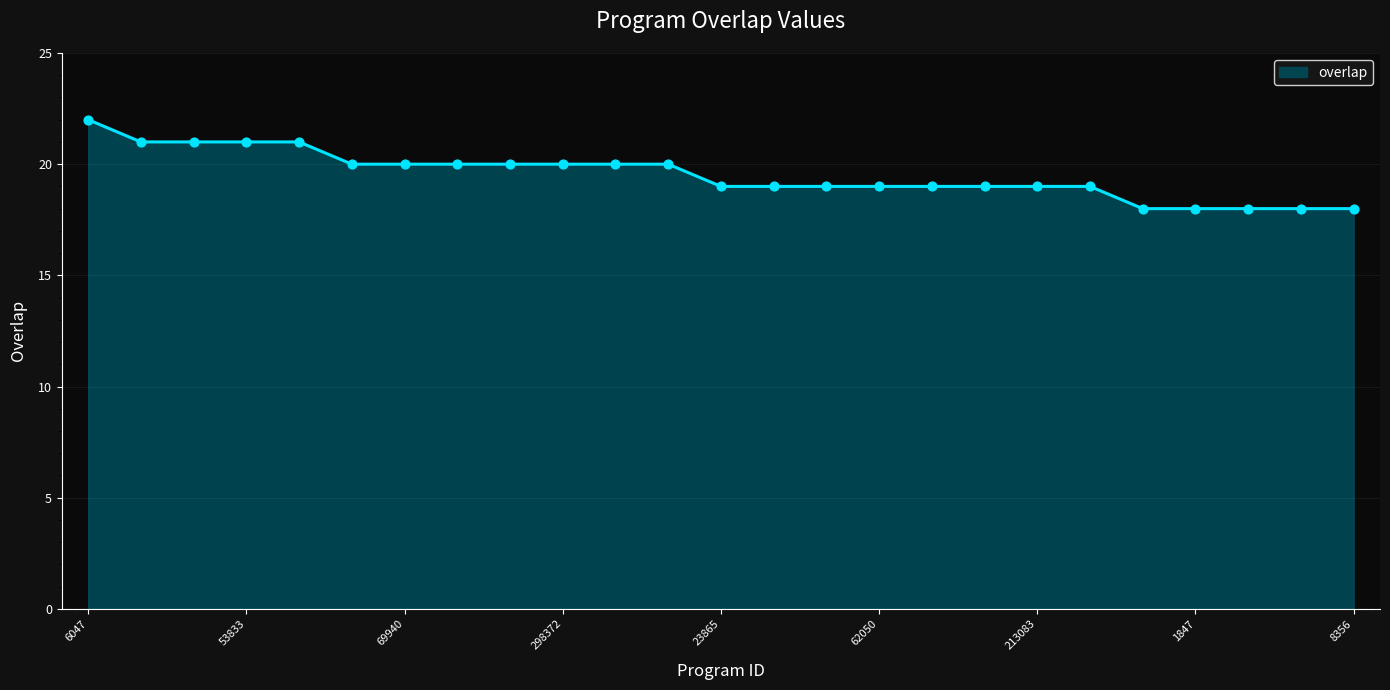

What is the difference between the maximum and minimum values?

4